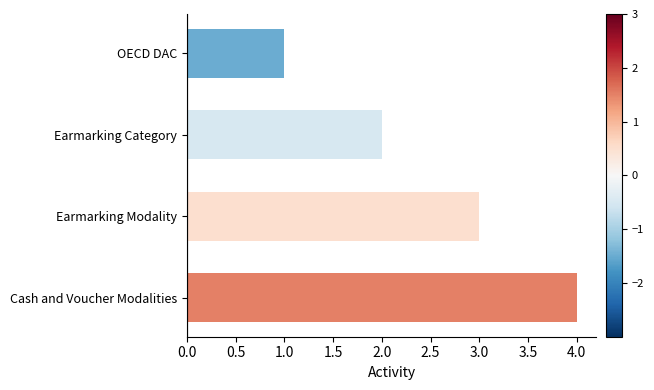

True or false: the data shows 2 at Earmarking Category.

True